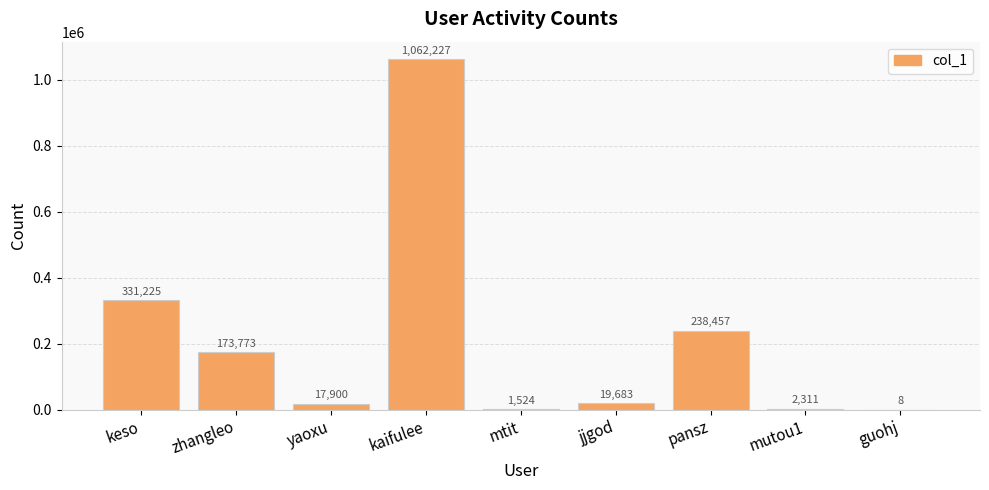

What is the approximate value at mtit, to the nearest 50?

1500